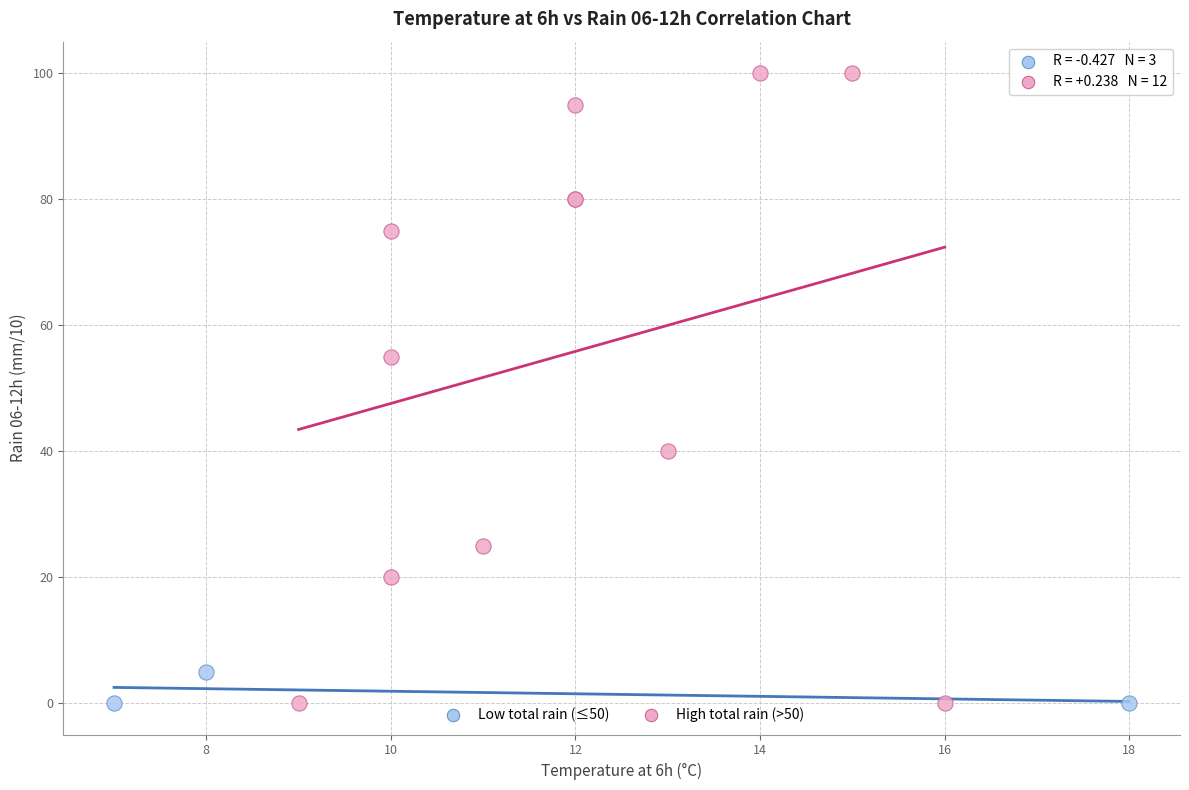

Which series contains the highest Y value?

High total rain (>50)